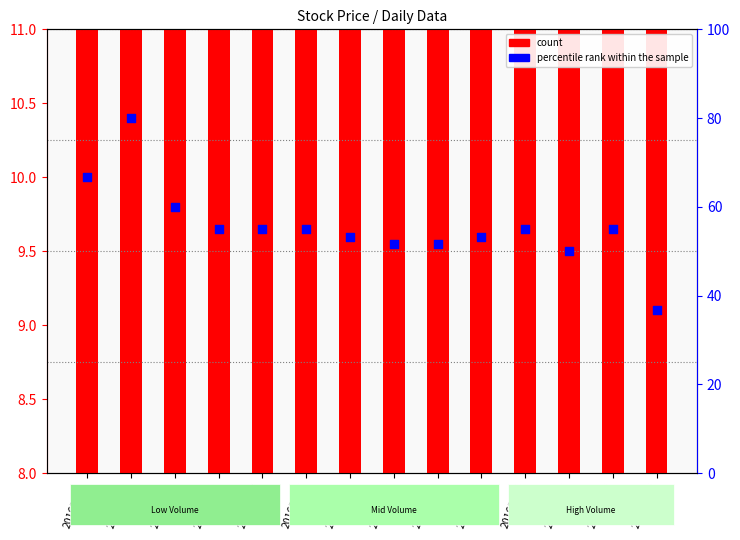

At which category is the sum across all series the highest?

20160704